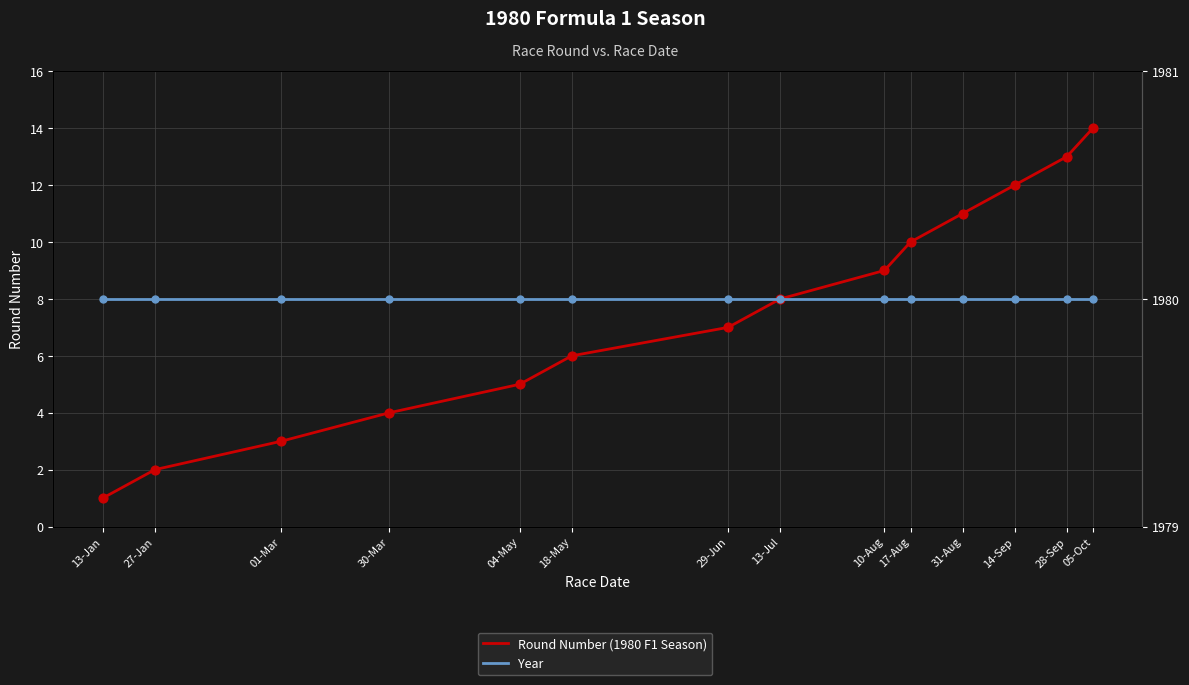

Which series contains the lowest Y value?

Round Number (1980 F1 Season)